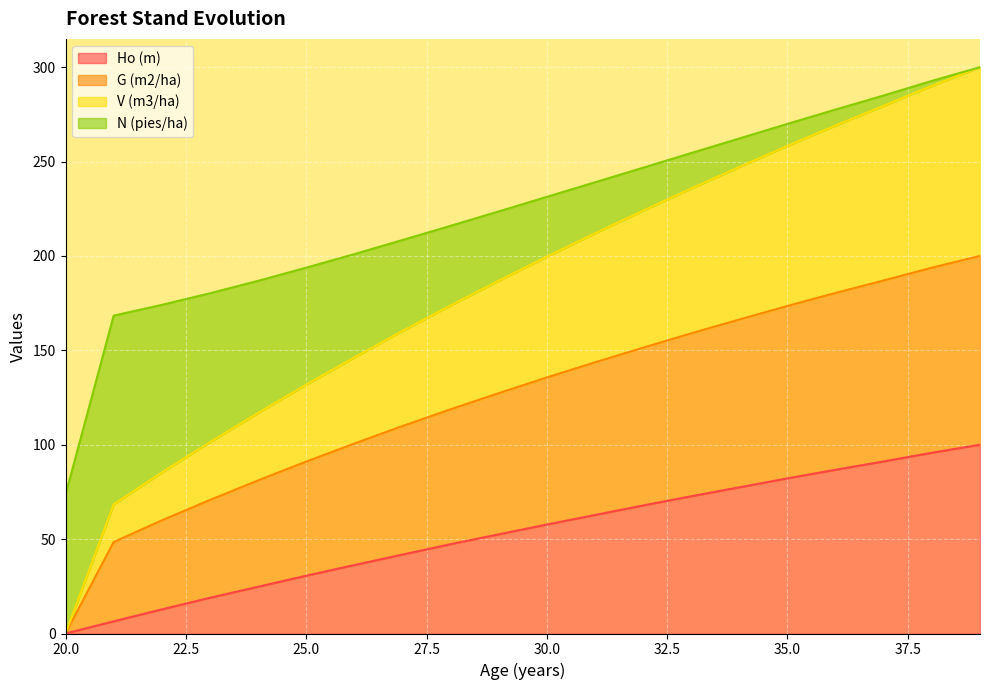

At which label is V (m3/ha) closest to 150?

26